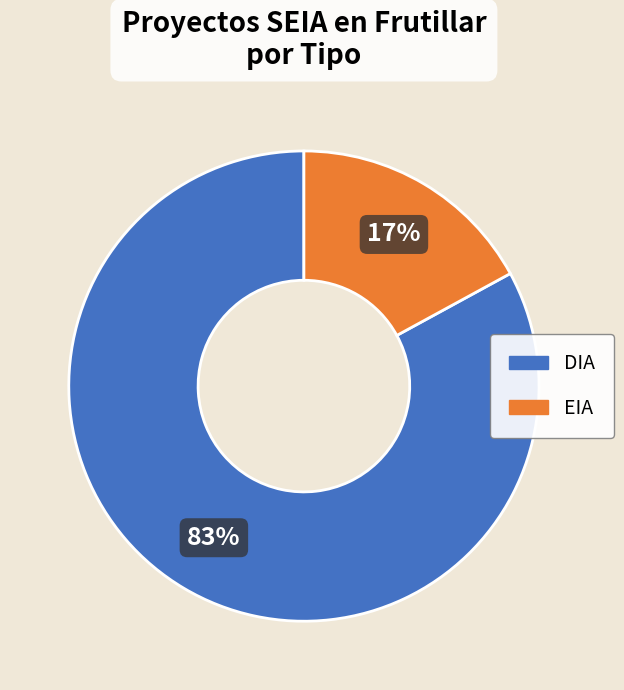

Is it true that EIA is 17% of the pie?

True